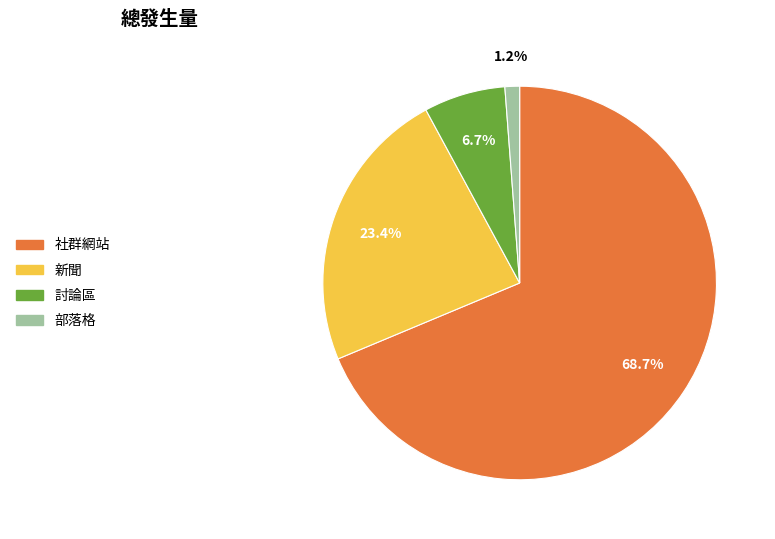

Which category accounts for the majority?

社群網站